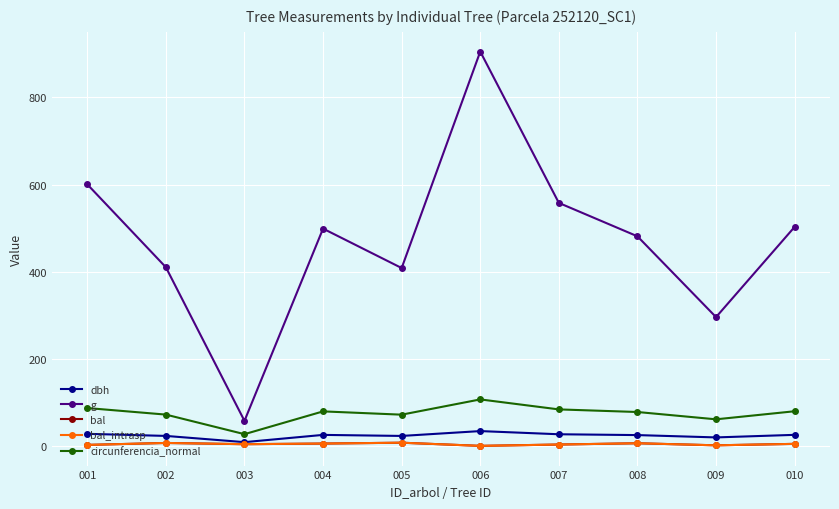

In bal_intrasp, how many points are lower than both neighbors (excluding endpoints)?

3